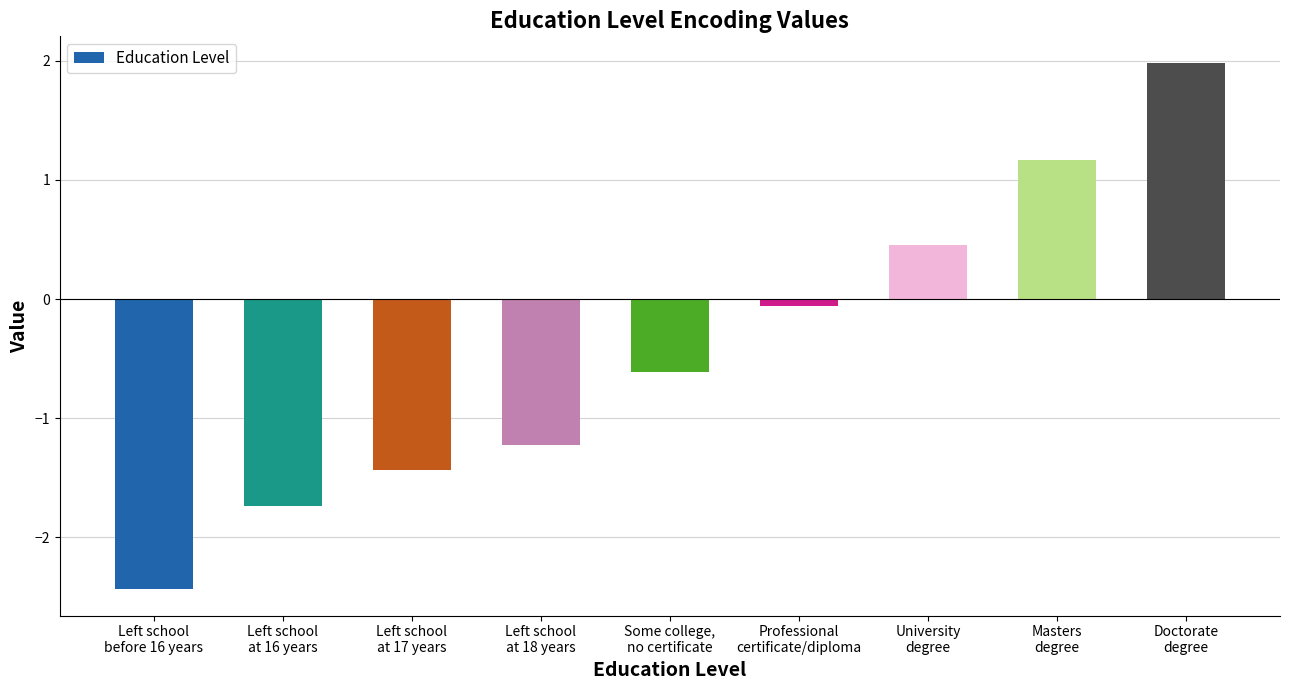

What is the value of the 5th bar from the left?

-0.6